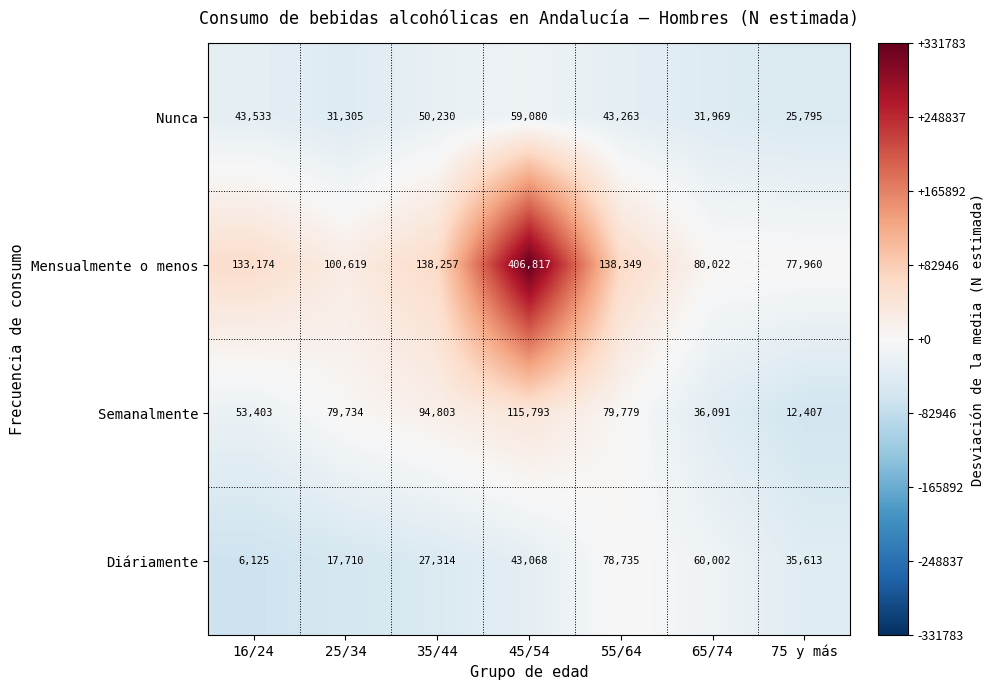

Is it true that Nunca equals 50230 at 35/44?

True